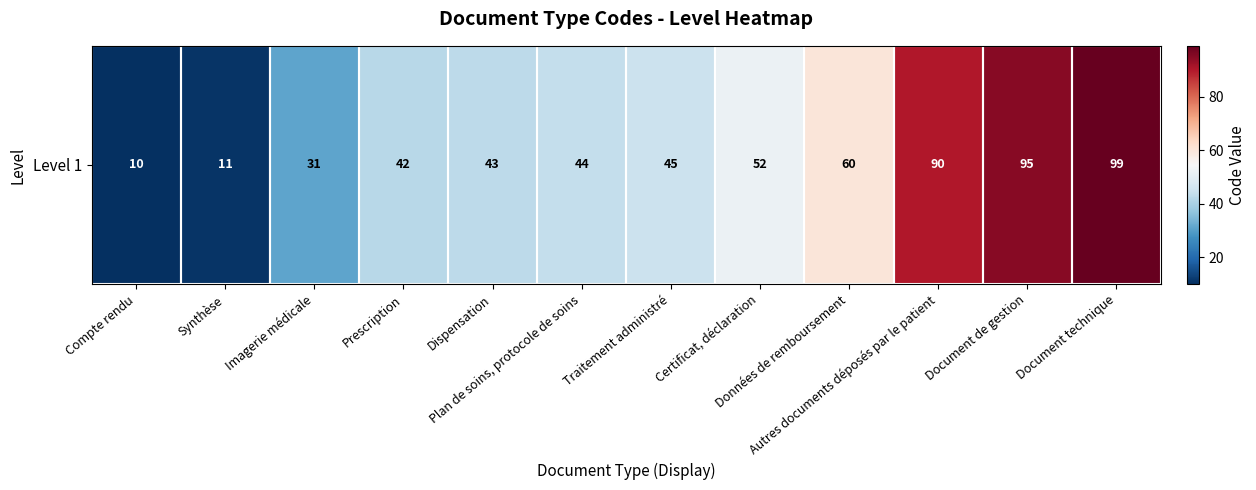

What is the change in value from Certificat, déclaration to Document de gestion?

+43